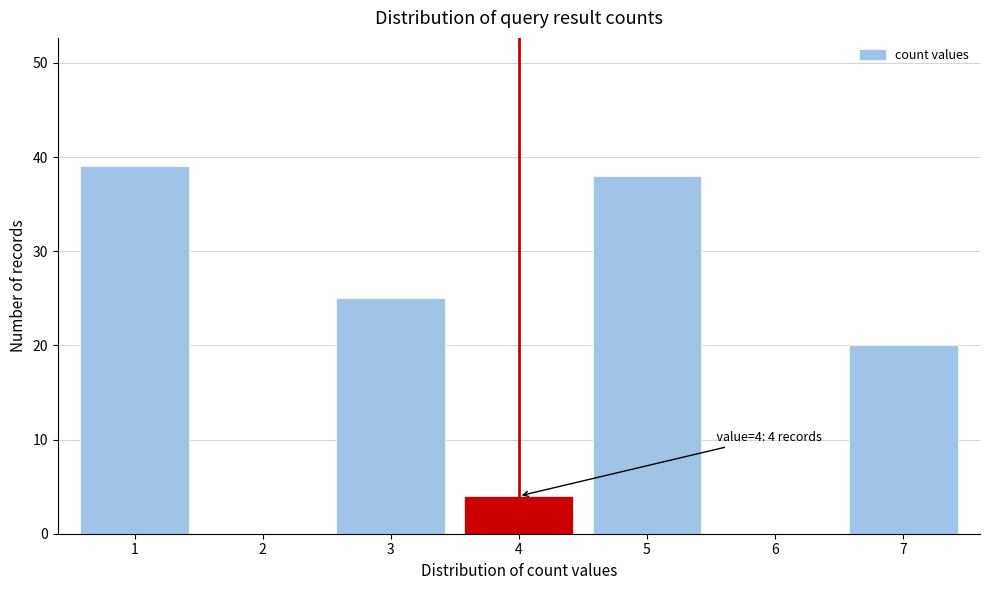

Reading right to left, what are all the values shown in this chart?

7=20	6=0	5=38	4=4	3=25	2=0	1=39